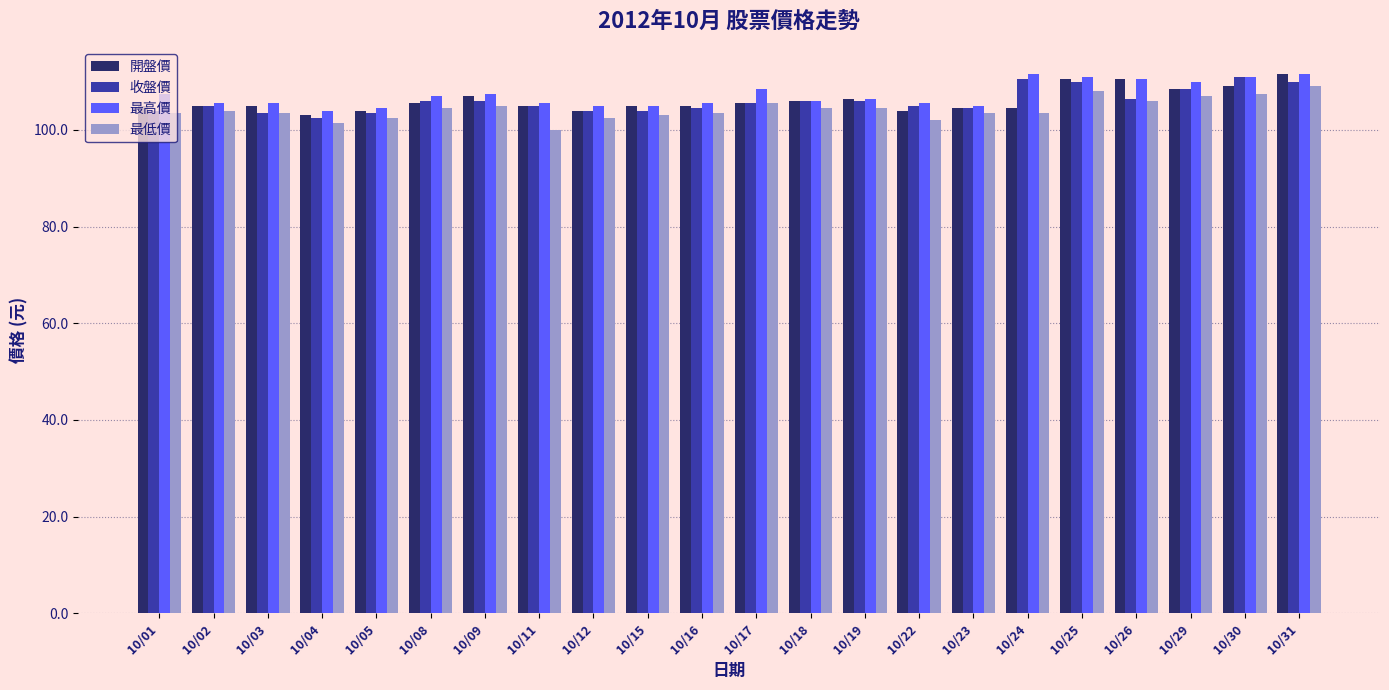

What is the approximate value of 開盤價 at 10/02?

105.0